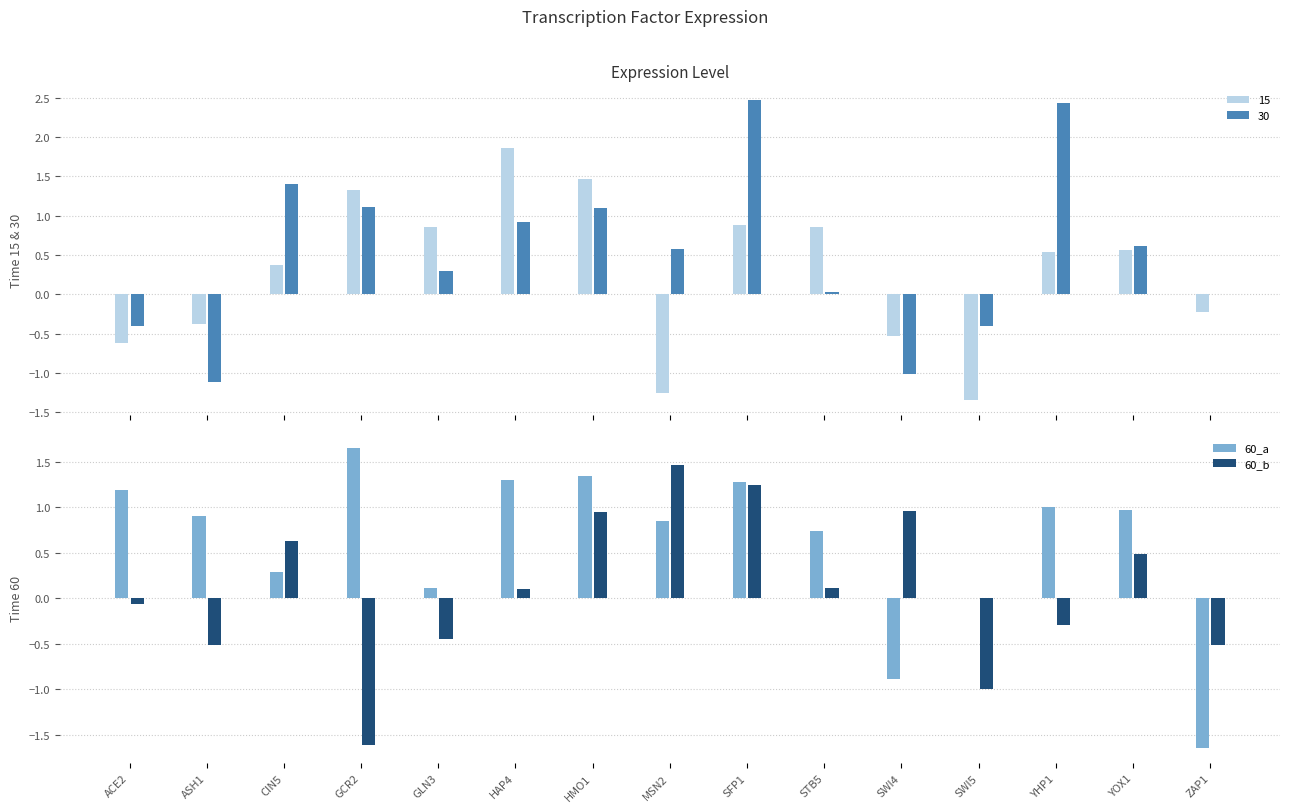

What is the label of the 15th bar from the right?

ACE2